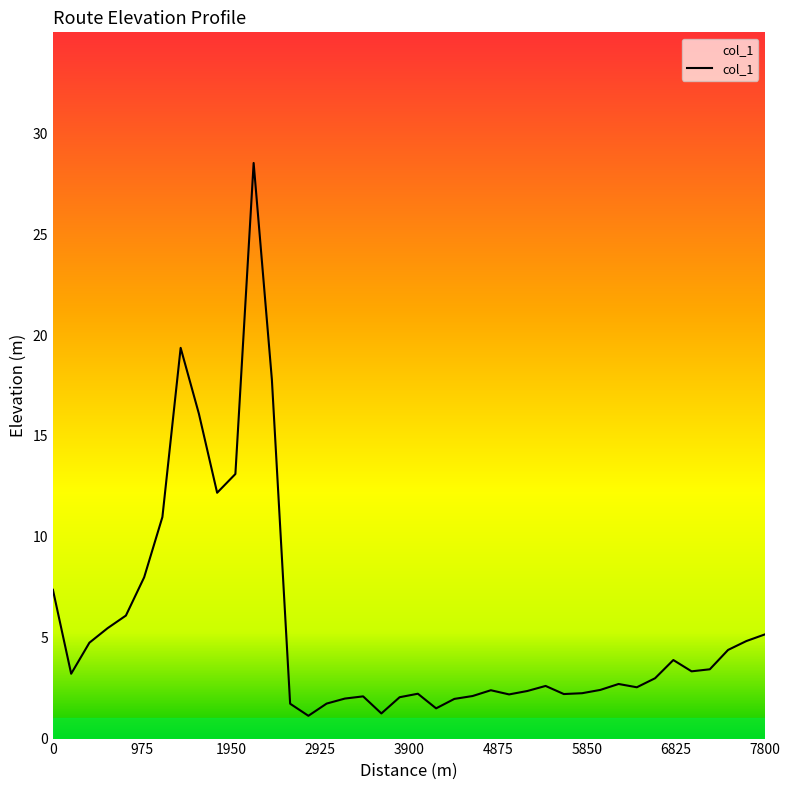

List the labels in order of value, largest first.

2200, 1400, 2400, 1600, 2000, 1800, 1200, 1000, 0, 800, 600, 7800, 7600, 400, 7400, 6800, 7200, 7000, 200, 6600, 6200, 5400, 6400, 6000, 4800, 5200, 5800, 4000, 5600, 5000, 4600, 3400, 3800, 3200, 4400, 3000, 2600, 4200, 3600, 2800